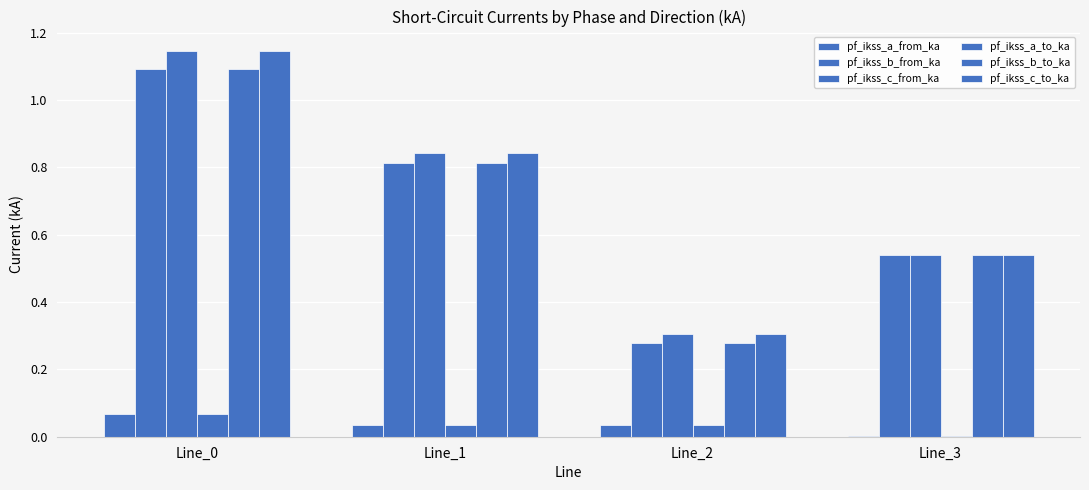

Are the bars grouped side by side (vs. stacked)?

Yes